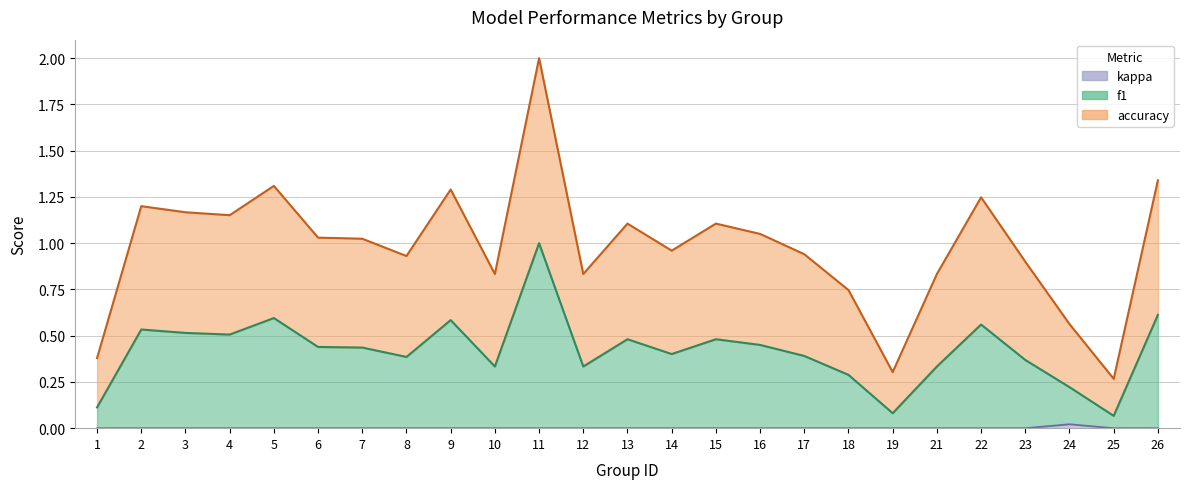

True or false: kappa has more than 2 points higher than both neighbors.

False